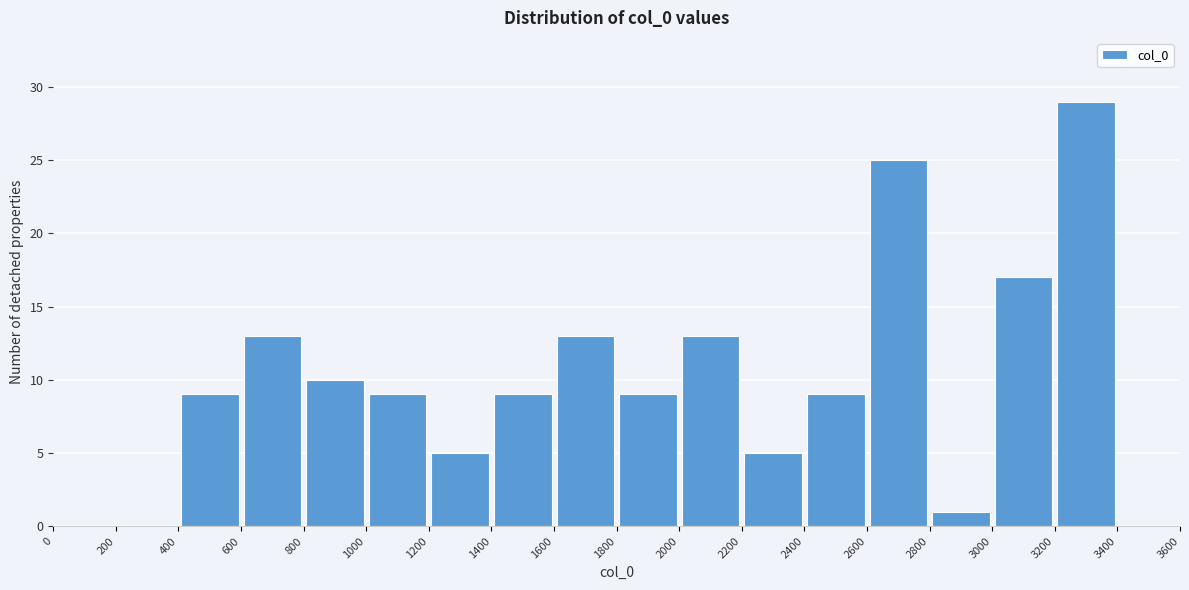

What is the height of the bar covering 1800 to 2000 on the x-axis? The values are not printed on the chart, so give them approximately, as read against the axis.

9